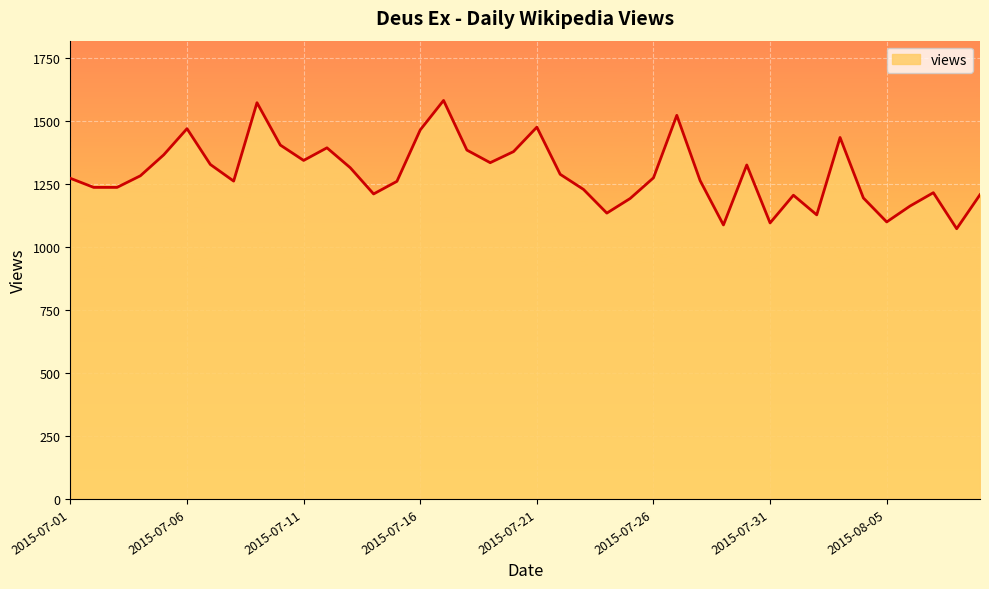

What is the maximum value shown in the chart?

1581